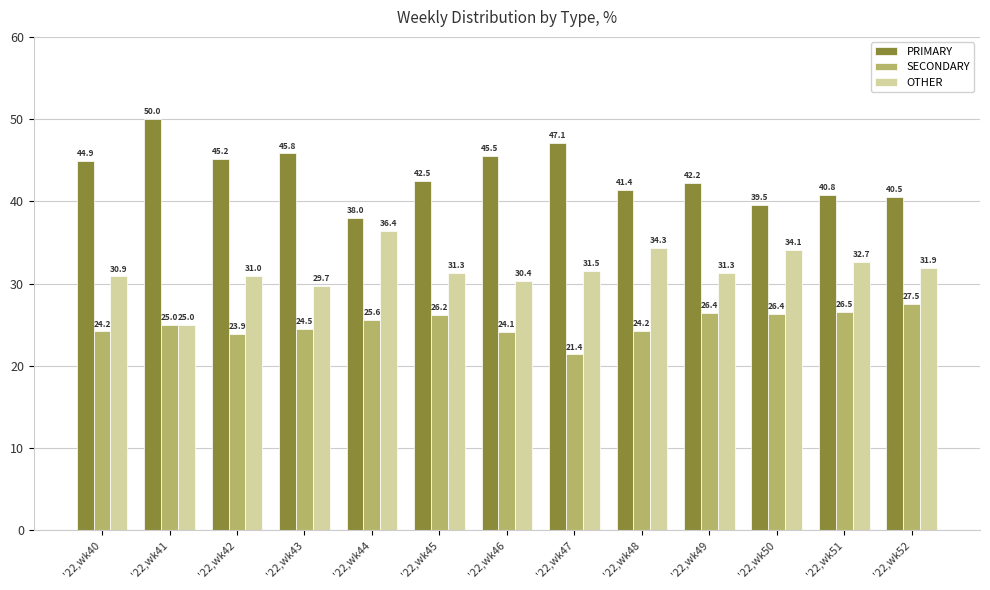

Is it true that PRIMARY equals 47.1 at '22,wk47?

True